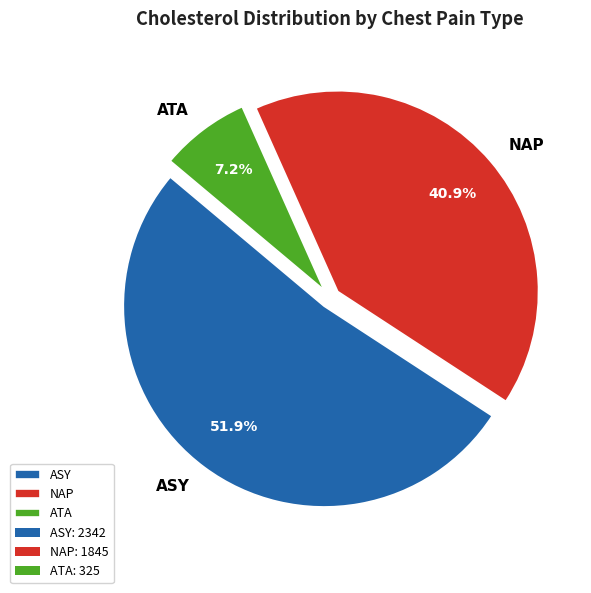

Does any single category account for the majority?

Yes